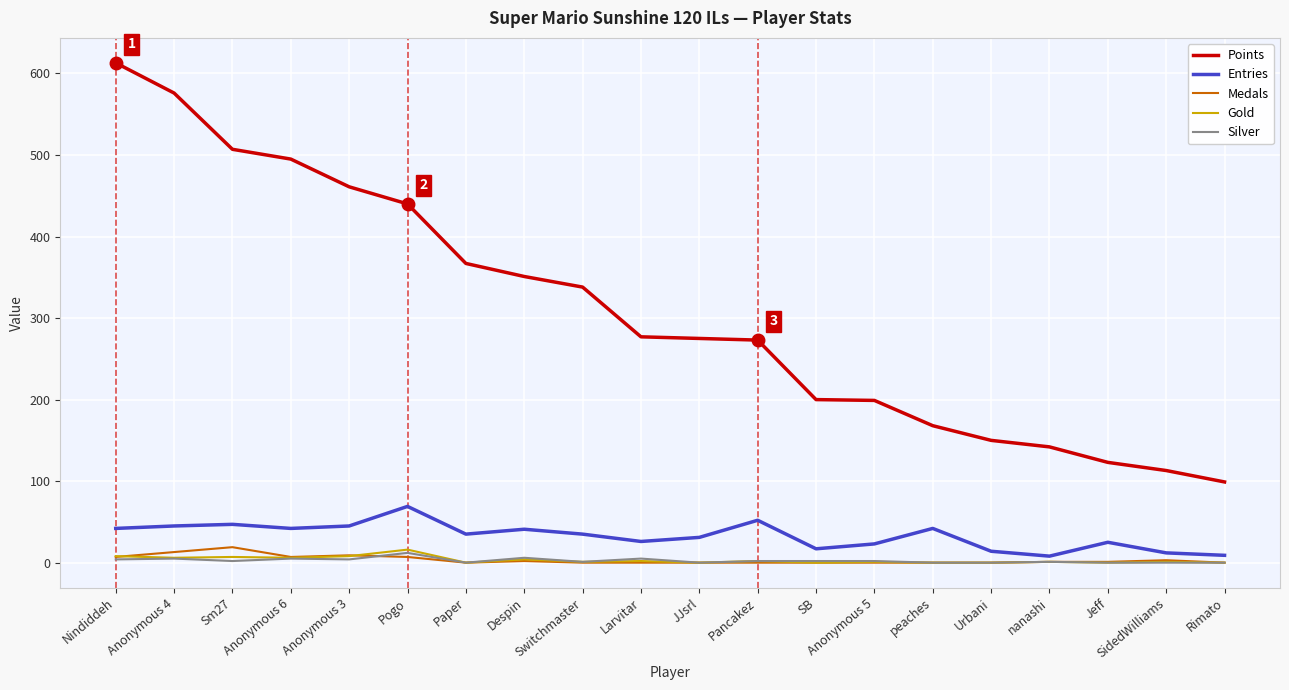

True or false: Silver and Points cross at least once.

False